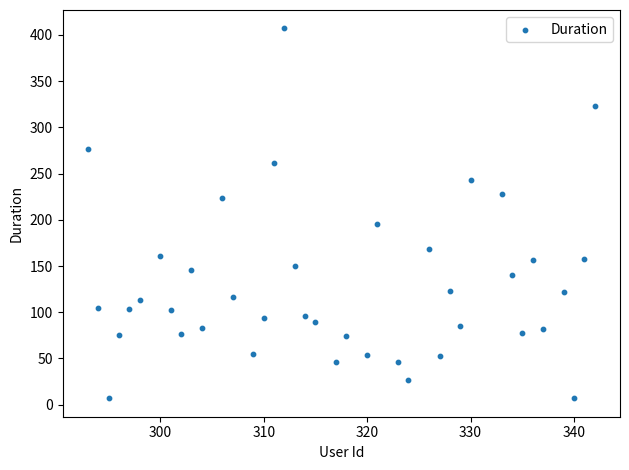

What is the range of Y values (max minus min)?

400